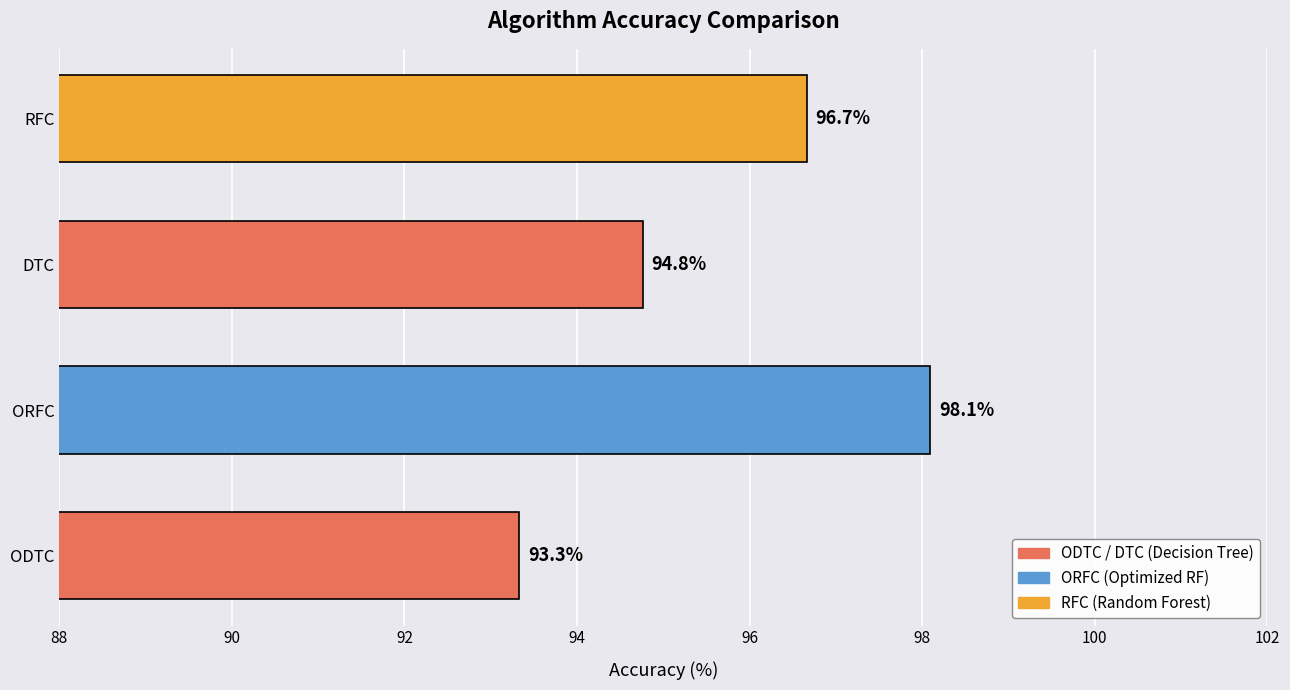

Are the bars horizontal?

Yes